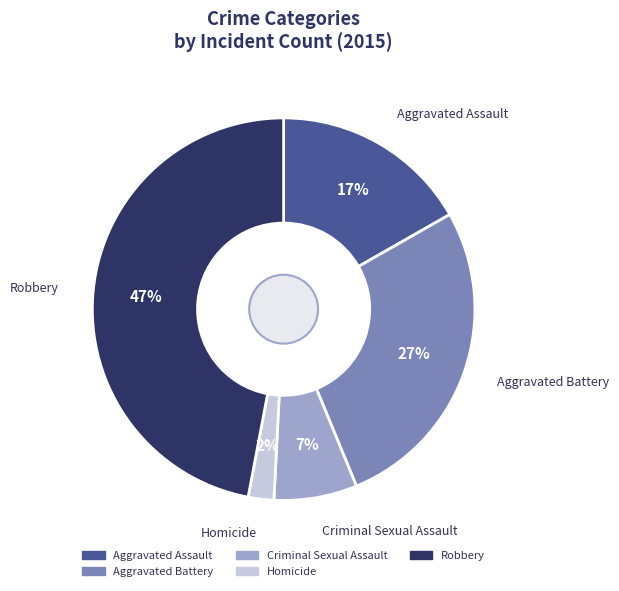

How many slices are in this pie chart?

5